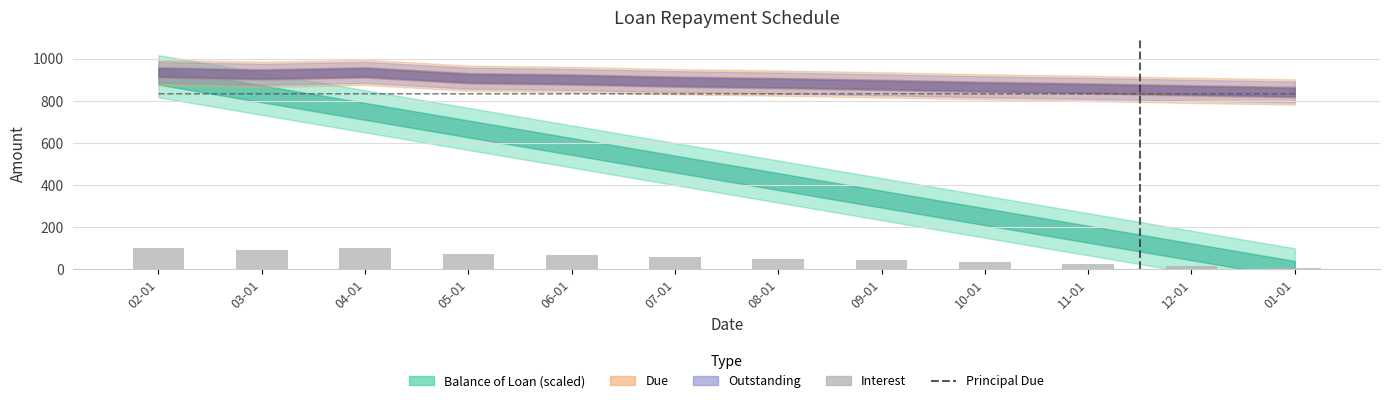

Reading left to right, extract all data points from this chart.

Principal Due: 833.3	833.3	833.3	833.3	833.3	833.3	833.3	833.3	833.3	833.3	833.3	833.4
Interest: 101.9	92.0	101.9	74.0	68.0	57.5	51.0	42.5	32.9	25.5	16.4	8.5